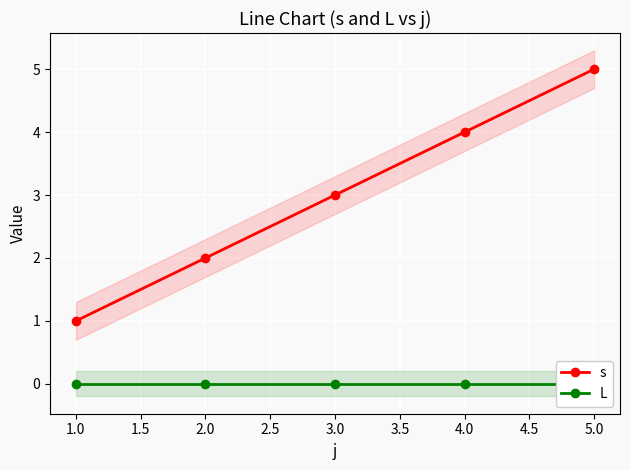

What is the maximum value for s?

5